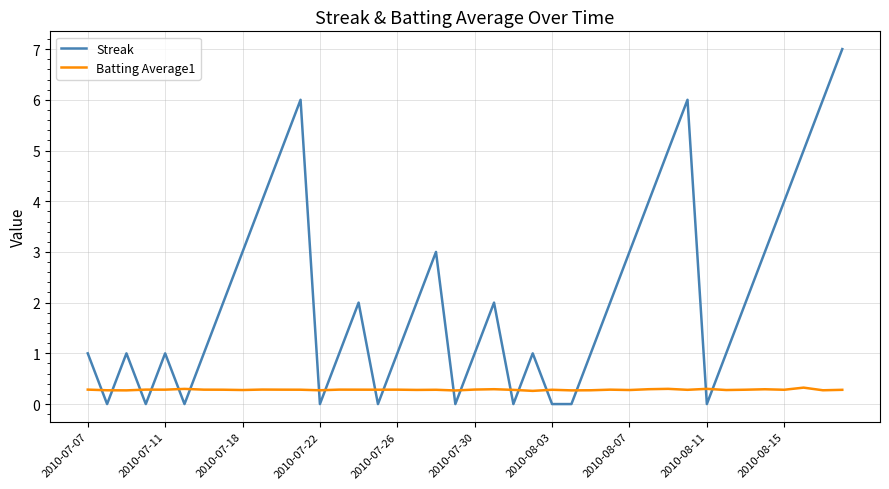

Rank the series by their average value, from lowest to highest.

Batting Average1, Streak